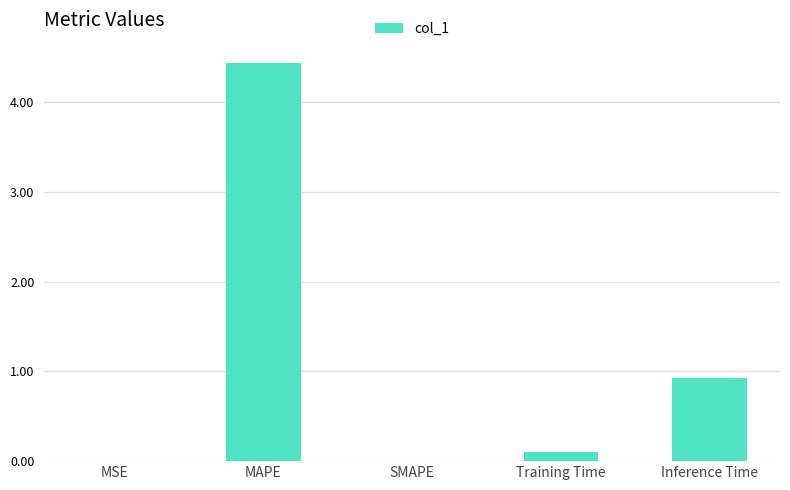

What is the sum of all values?

5.5